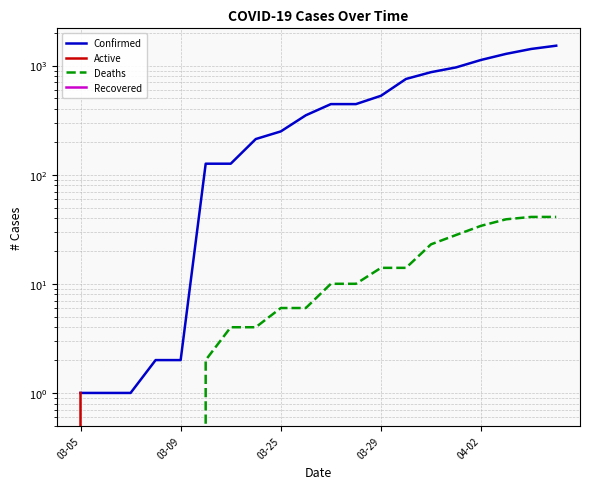

Reading left to right, transcribe all the data shown in this chart.

Confirmed: 1	1	1	2	2	126	126	212	249	350	443	443	528	753	869	961	1125	1279	1418	1519
Active: 1	0	0	0	0	0	0	0	0	0	0	0	0	0	0	0	0	0	0	0
Deaths: 0	0	0	0	0	2	4	4	6	6	10	10	14	14	23	28	34	39	41	41
Recovered: 0	0	0	0	0	0	0	0	0	0	0	0	0	0	0	0	0	0	0	0